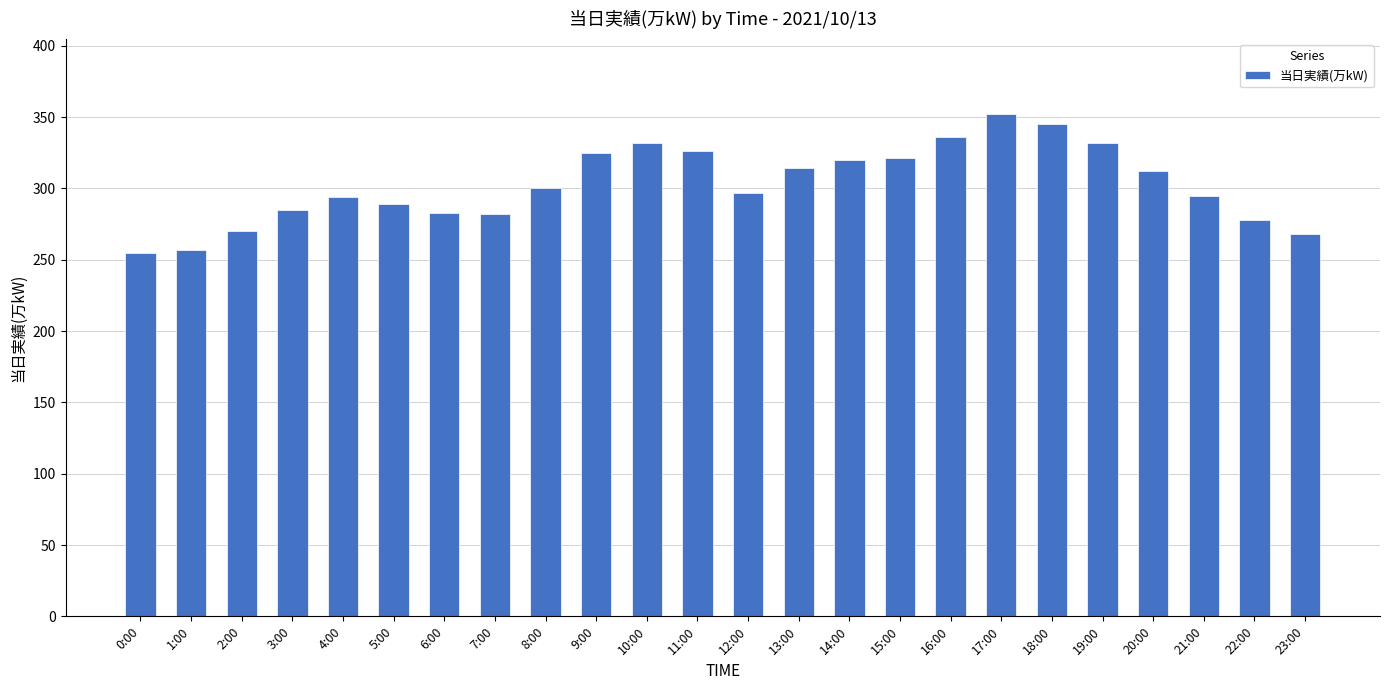

Which category has the highest value across all series?

17:00